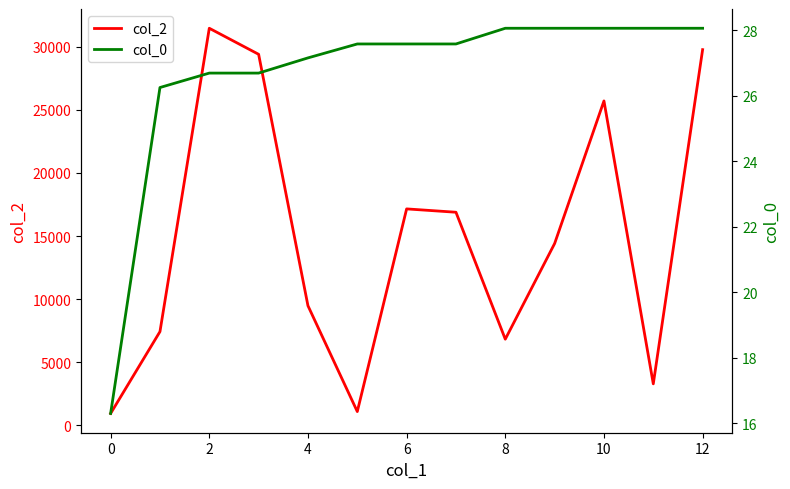

What is the highest value of the col_2 series?

31467